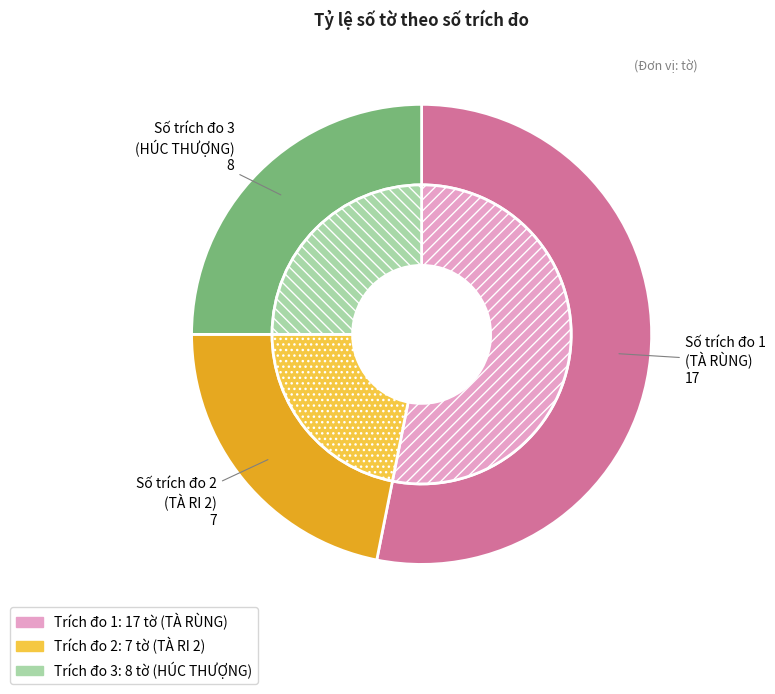

True or false: 2 accounts for 22% of the total.

True